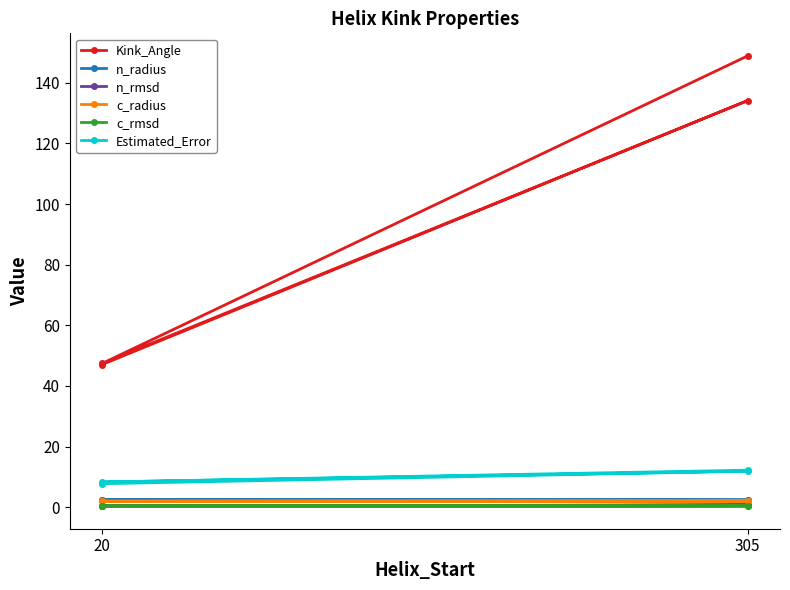

What is the total value across all series at 305?

151.6